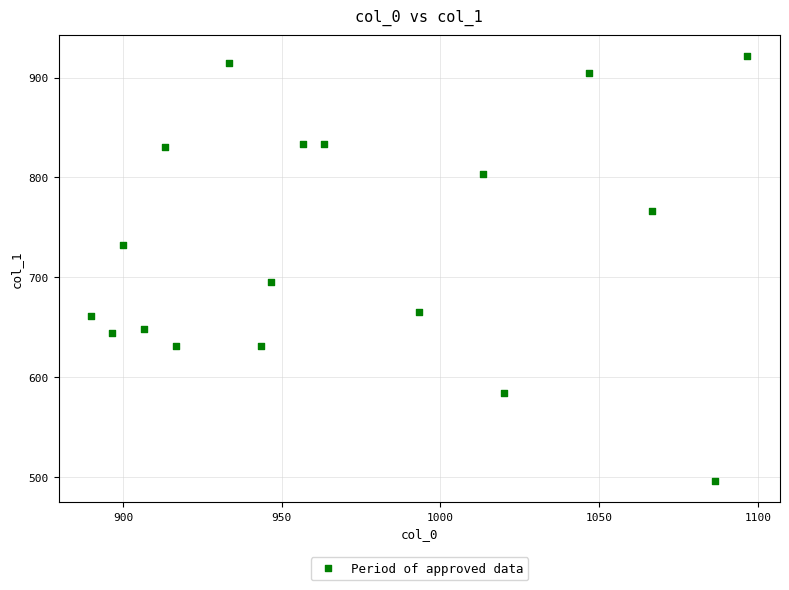

What is the range of X values (max minus min)?

206.7